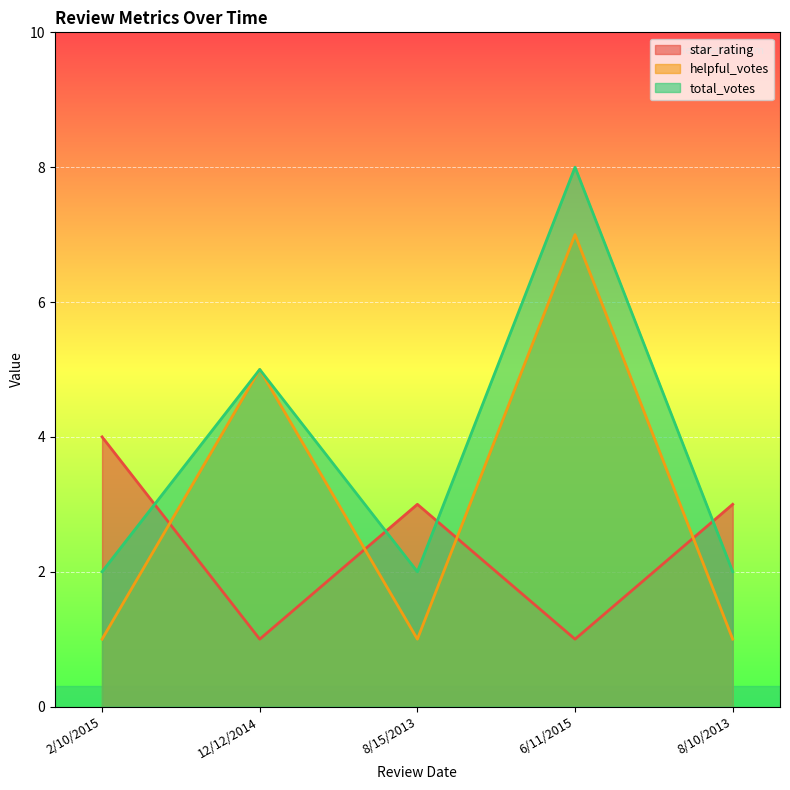

Between 2/10/2015 and 8/10/2013, which series saw the biggest shift?

star_rating